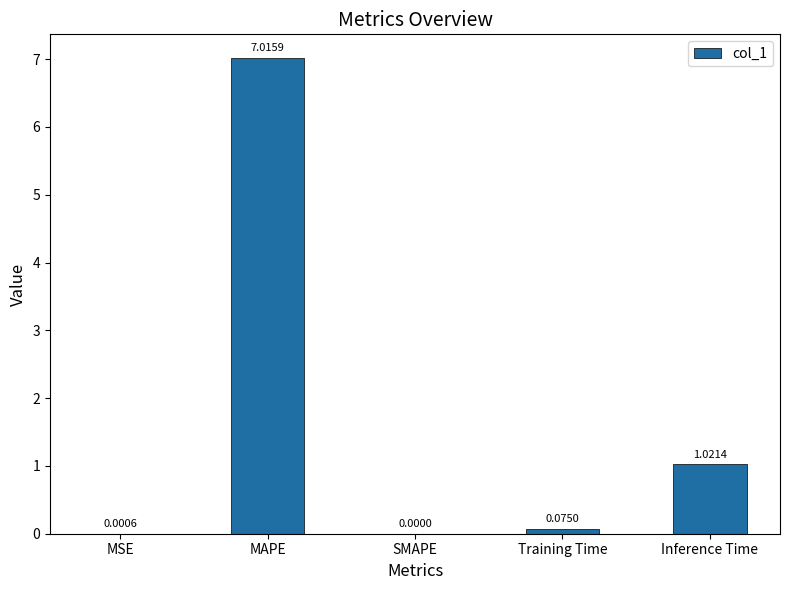

Which has a higher value, Inference Time or MAPE?

MAPE